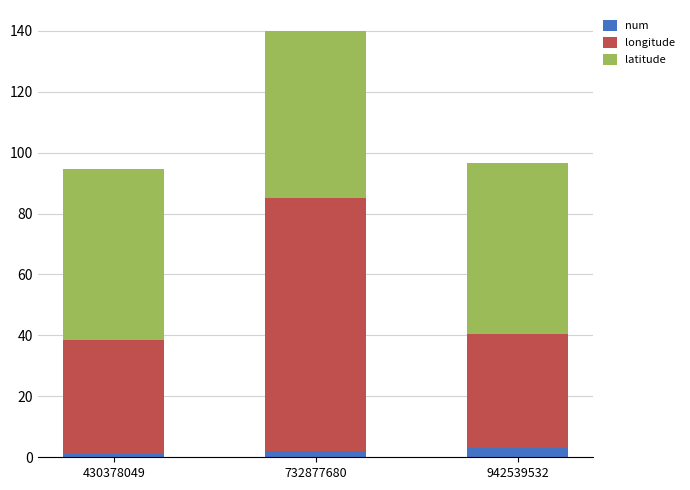

Reading left to right, transcribe the values for num.

1.0	2.0	3.0